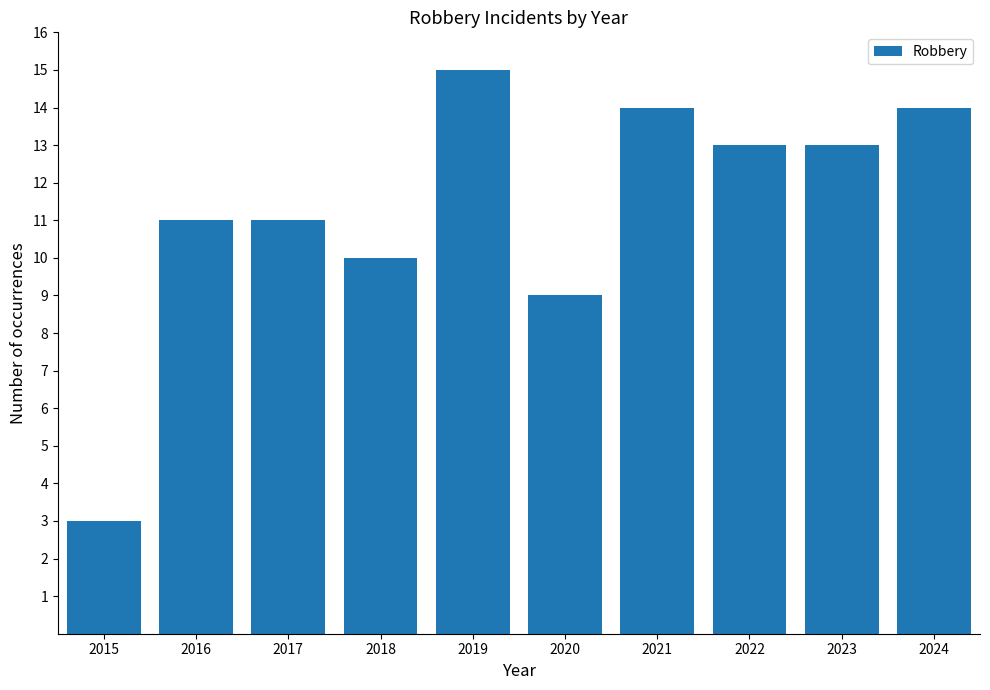

Reading left to right, transcribe all the data shown in this chart.

2015=3	2016=11	2017=11	2018=10	2019=15	2020=9	2021=14	2022=13	2023=13	2024=14